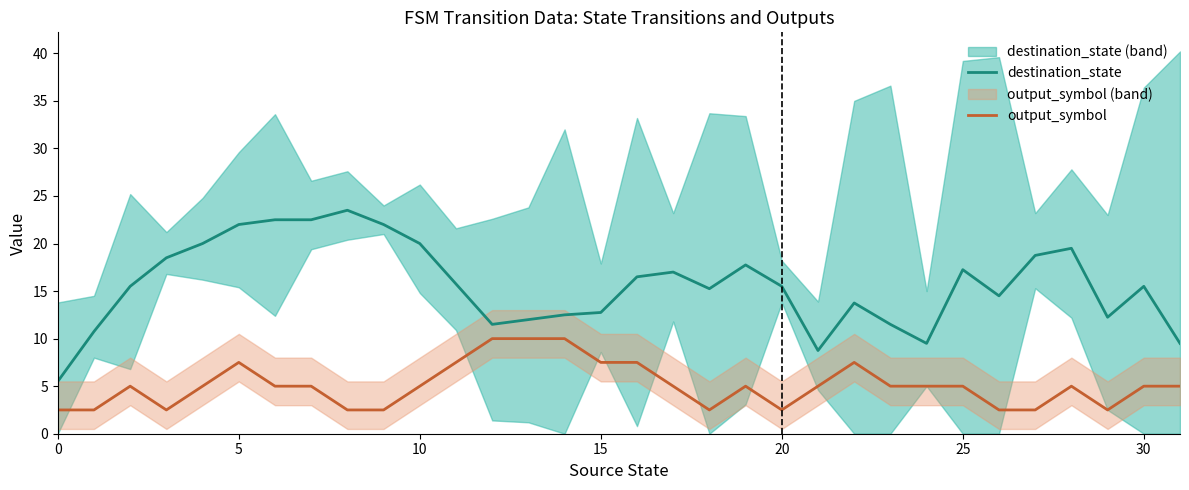

Count the number of categories in the chart.

32